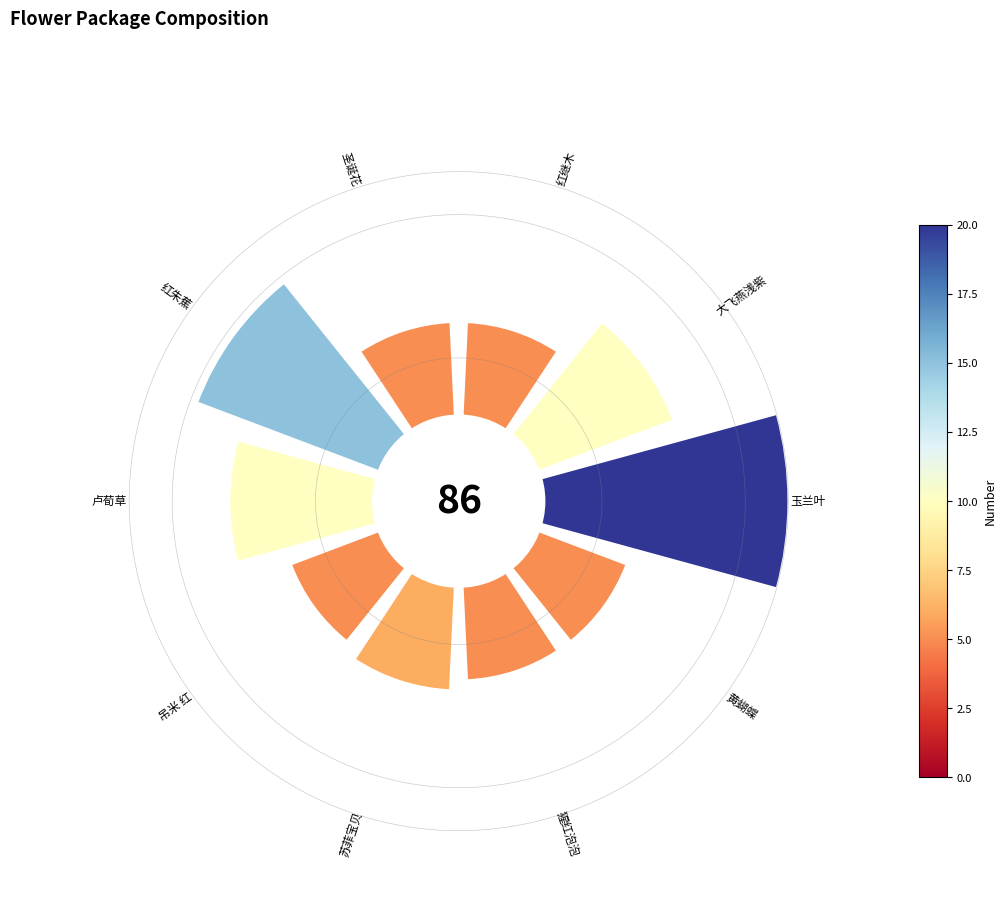

What is the largest slice in the pie chart?

595_玉兰叶